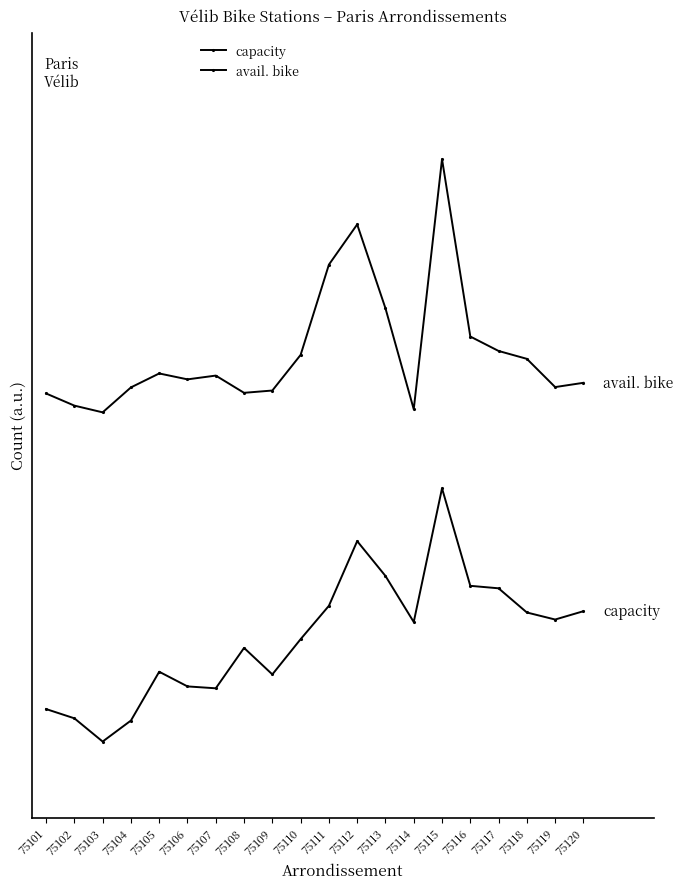

Is this an area chart (filled region under the line)?

No